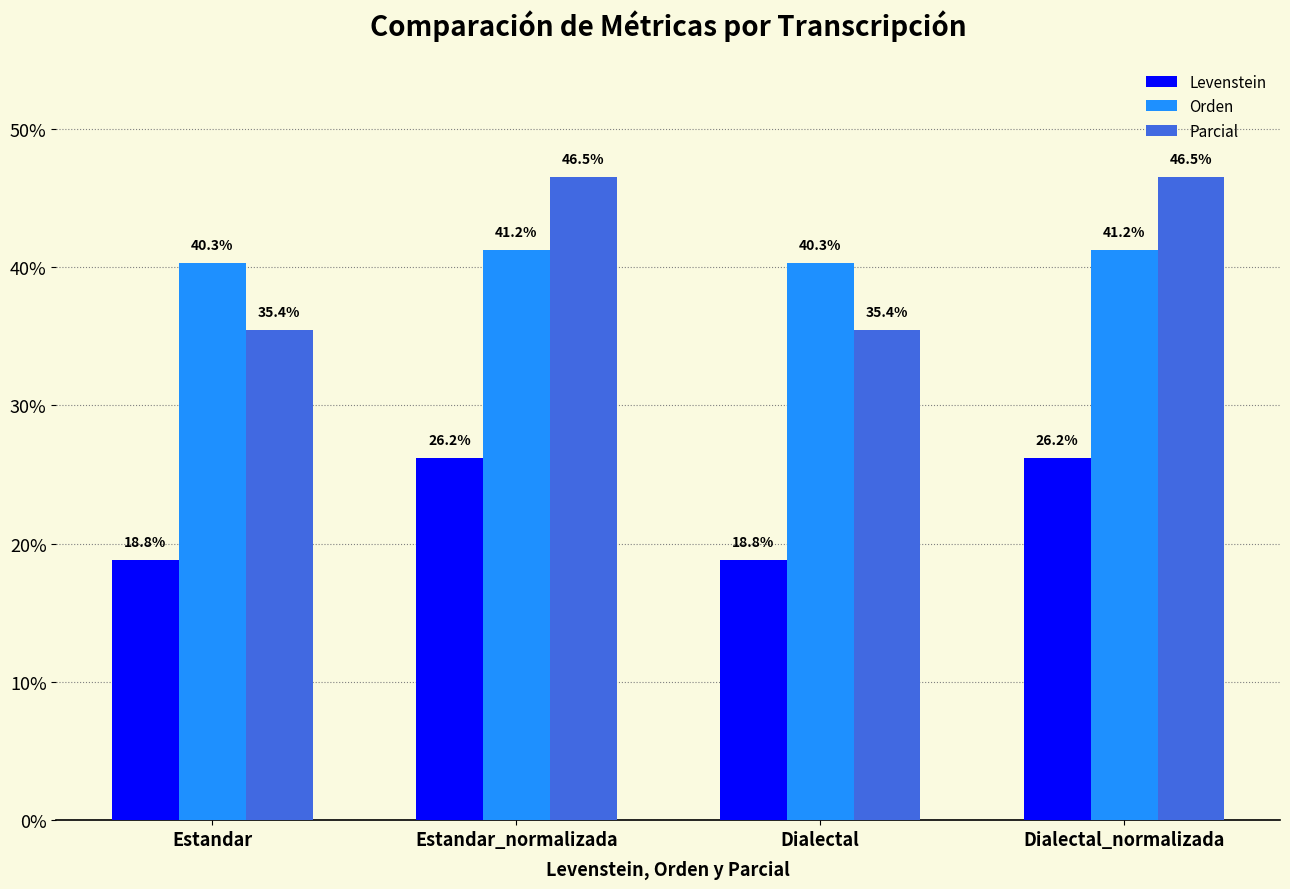

Reading left to right, what are all the values shown in this chart?

Levenstein: 18.8	26.2	18.8	26.2
Orden: 40.3	41.2	40.3	41.2
Parcial: 35.4	46.5	35.4	46.5